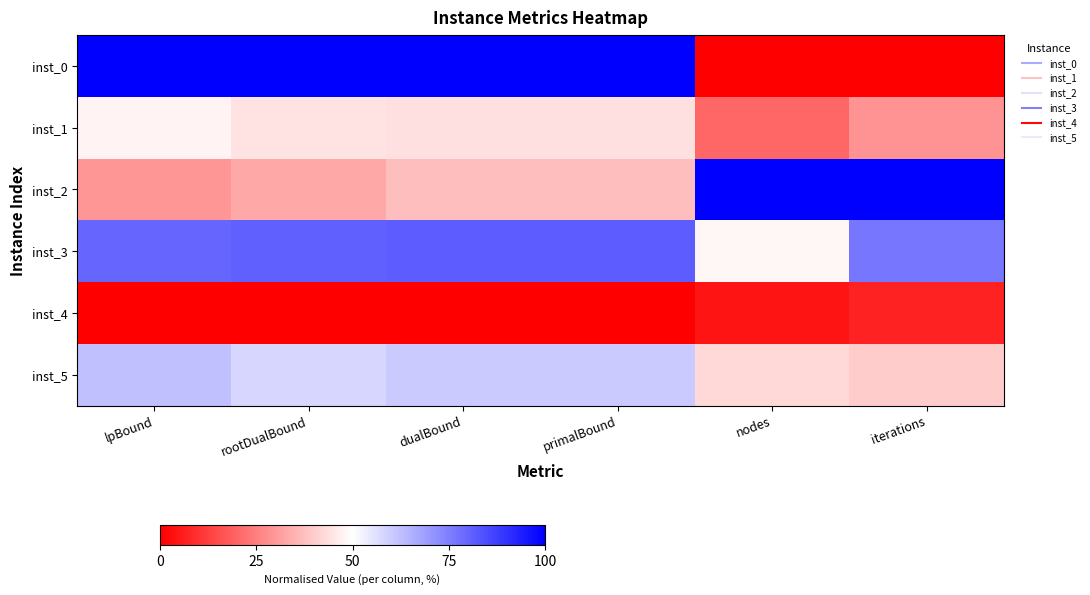

At how many categories does at least one series exceed 0?

6